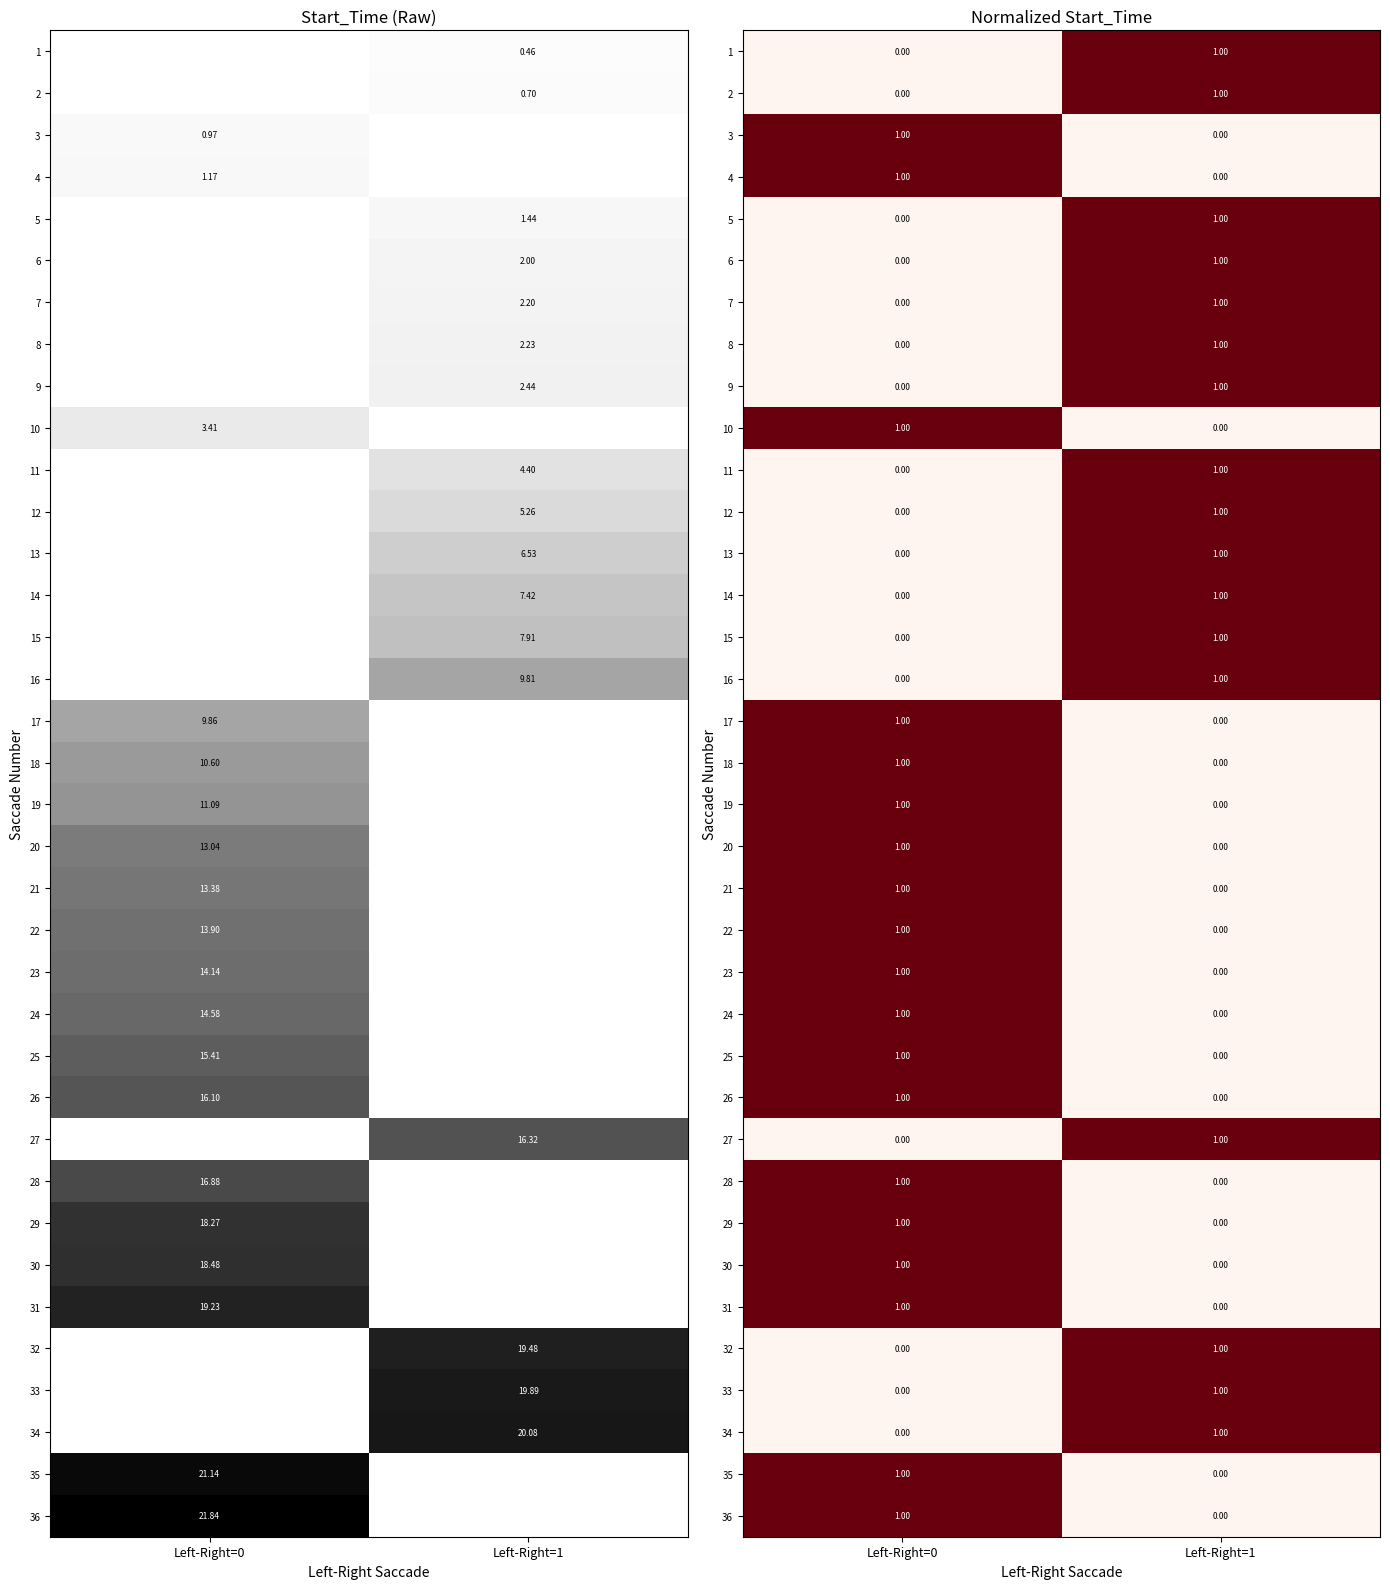

Is it true that 20 equals 1 at Left-Right=1?

False